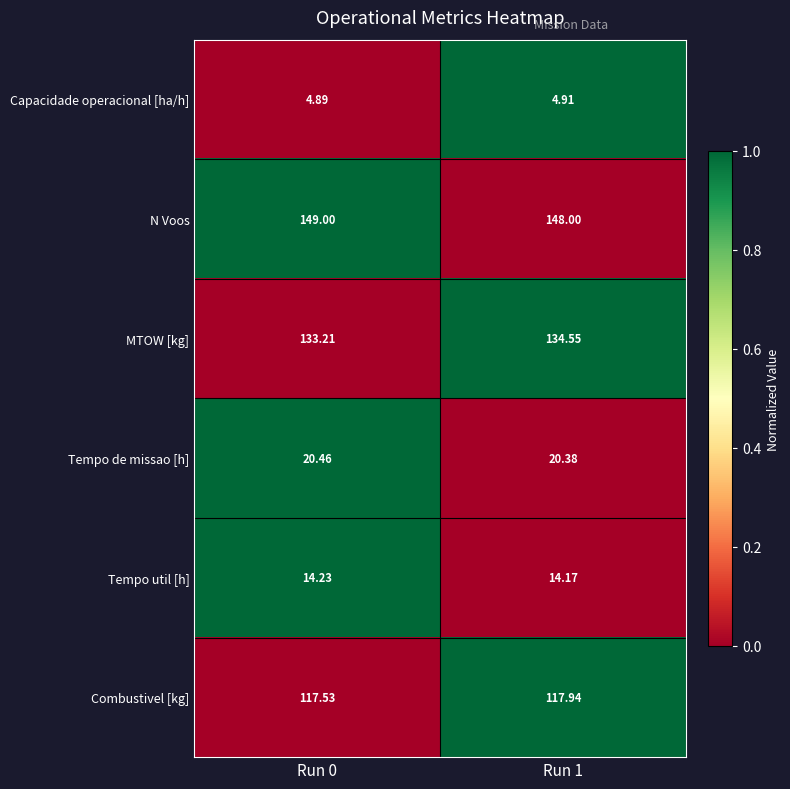

Between Run 0 and Run 1, which series saw the biggest shift?

MTOW [kg]